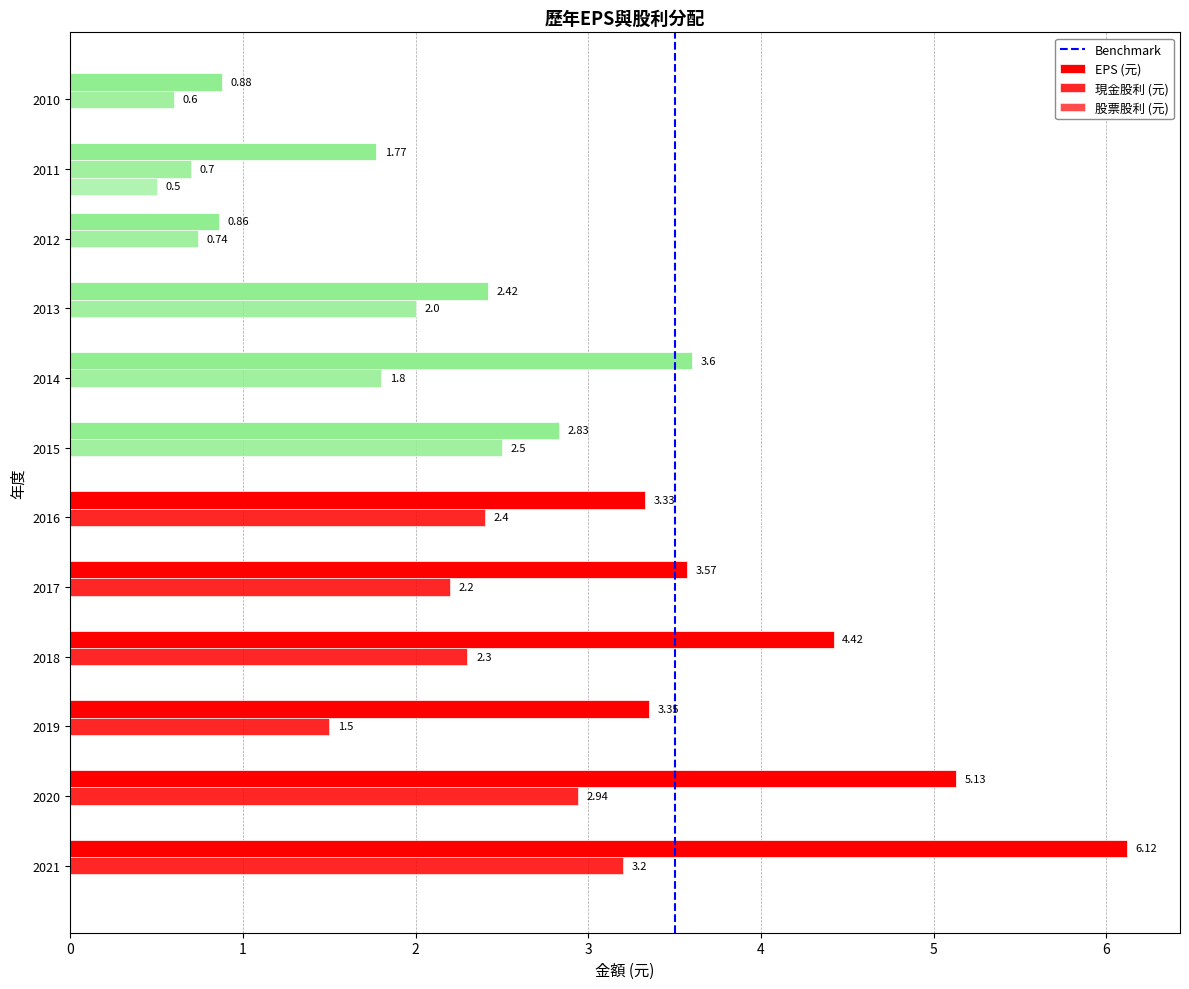

How many values in the EPS (元) series exceed 3?

7